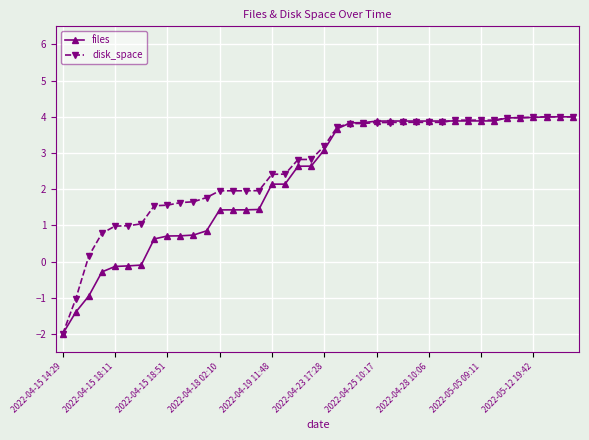

True or false: disk_space has more than 1 points higher than both neighbors.

True